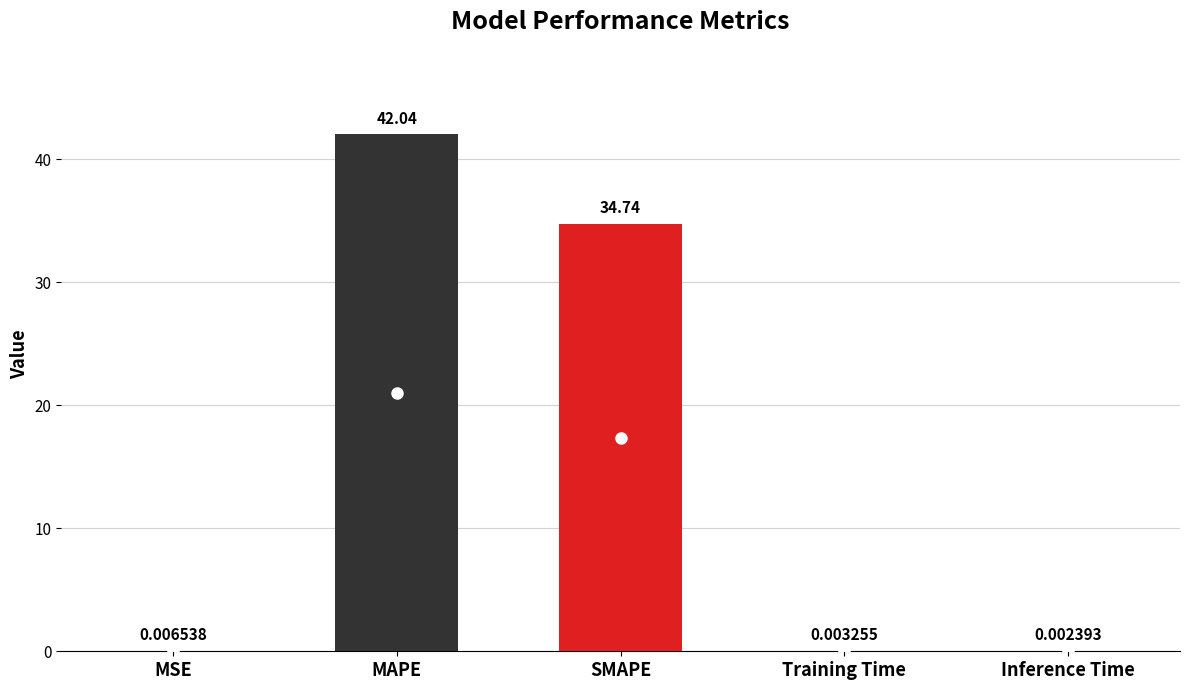

Between SMAPE and Inference Time, which is larger?

SMAPE